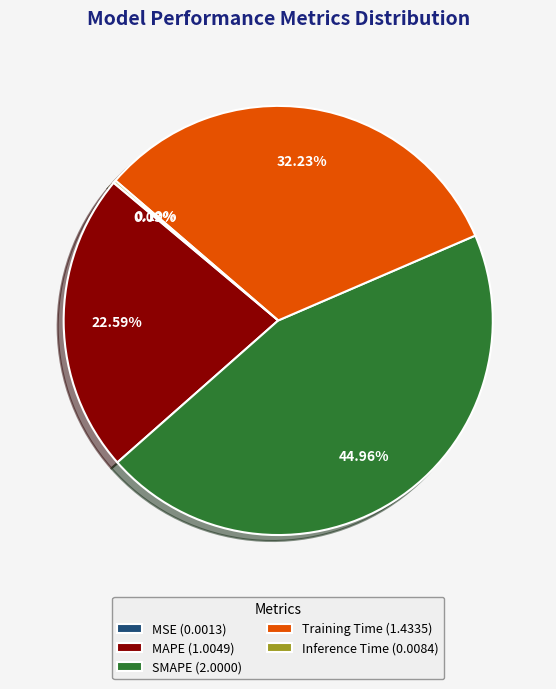

Is SMAPE (2.0000) the majority of the pie?

No